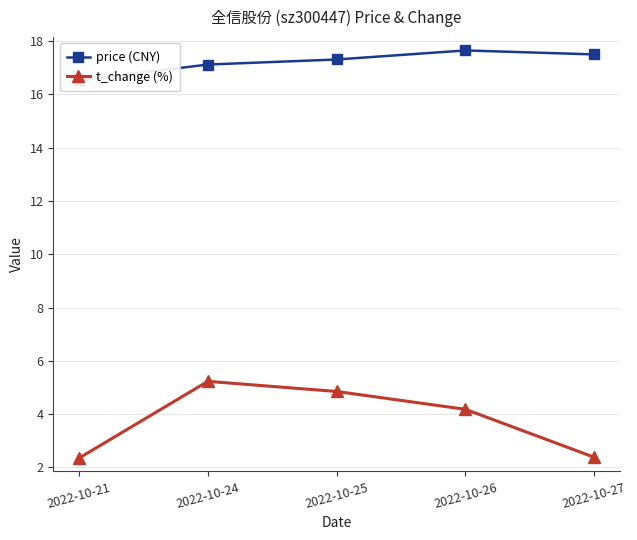

Read the t_change (%) value at 2022-10-25.

4.8